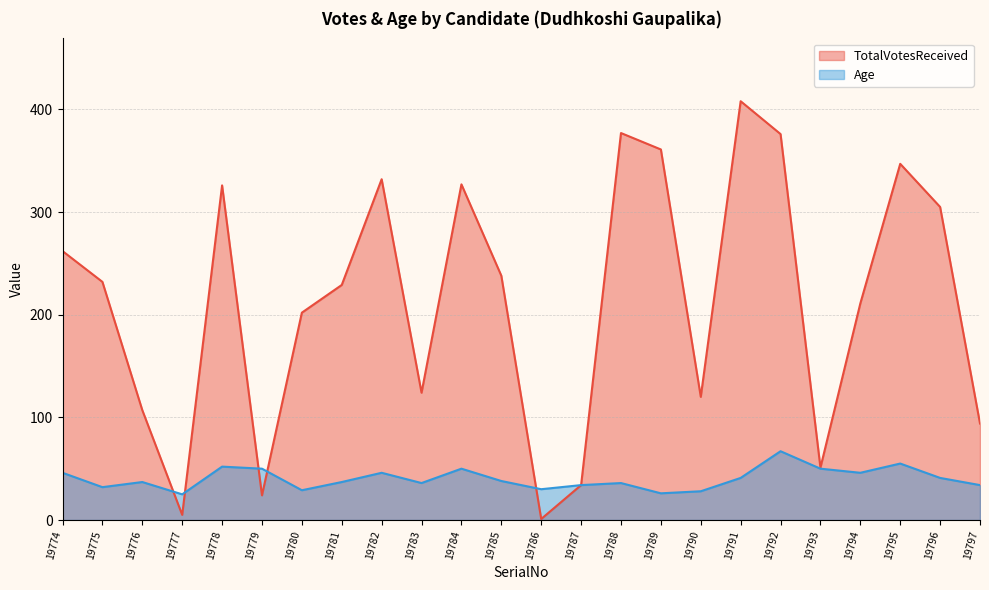

Is it true that TotalVotesReceived equals 202 at 19780?

True